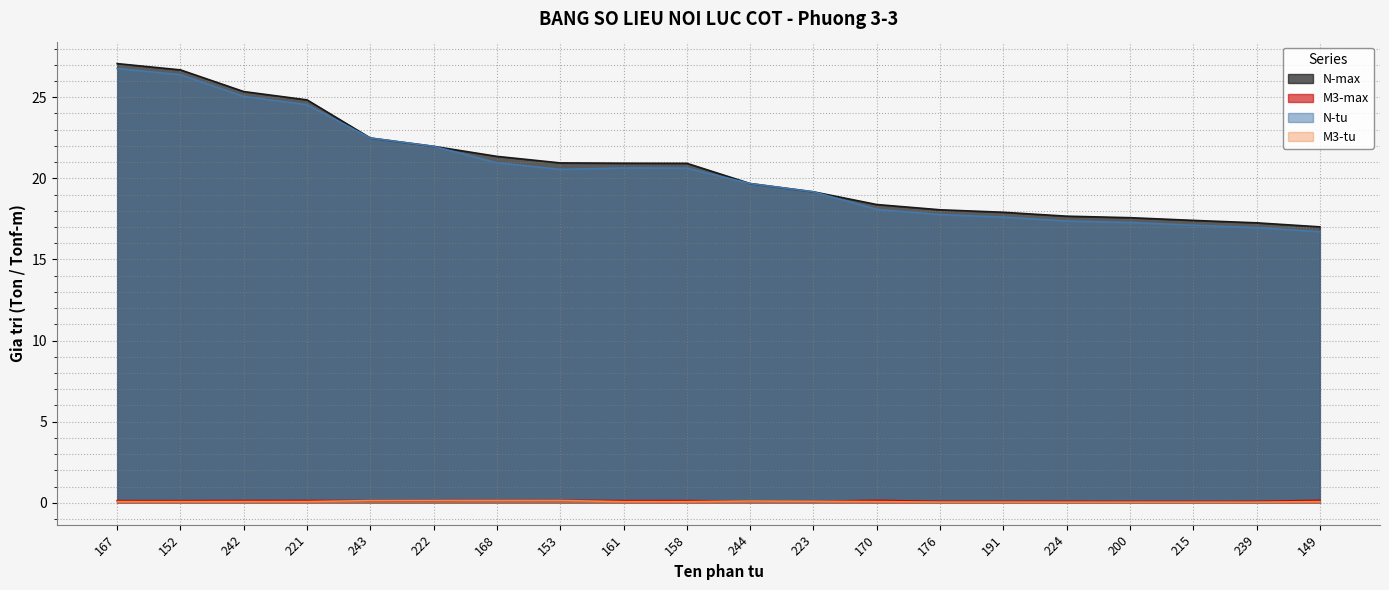

True or false: N-max and M3-max intersect in this chart.

False